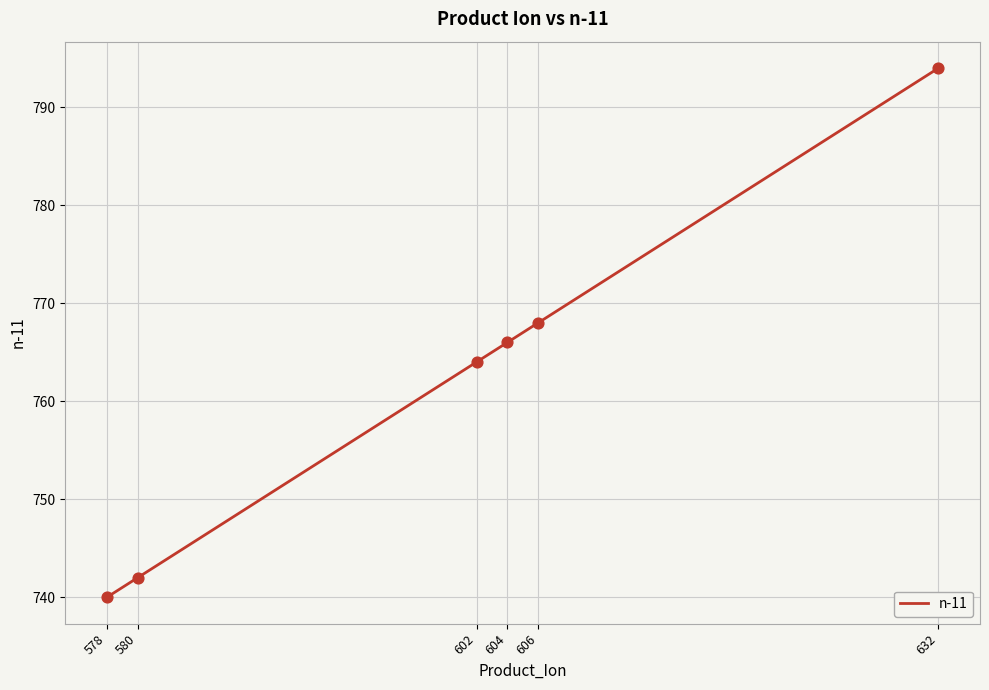

Between 602 and 632, which is larger?

632